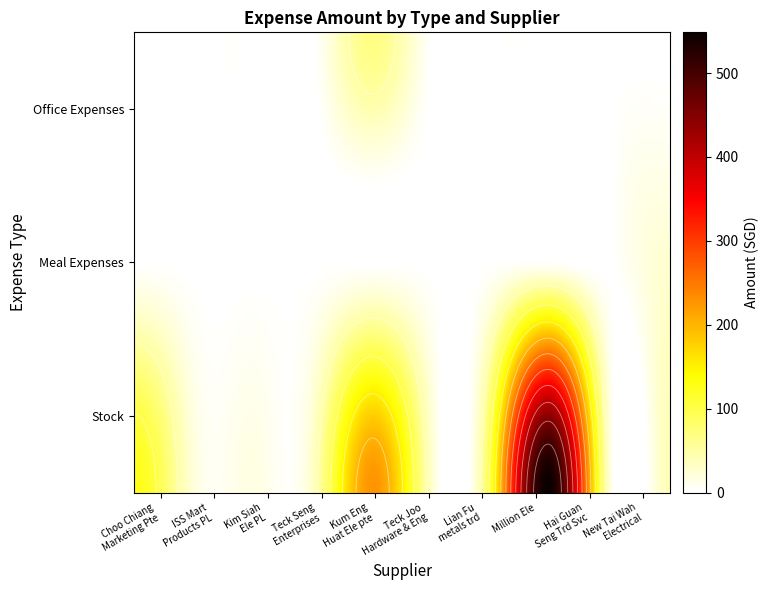

True or false: Office Expenses has a value of -31.1 at Lian Fu metals trd.

False